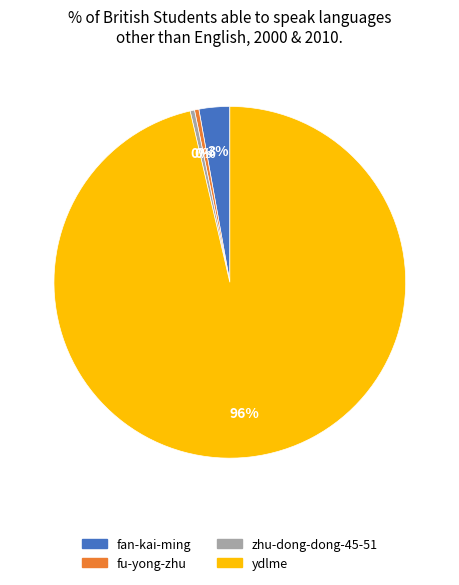

How many segments does this pie chart have?

4